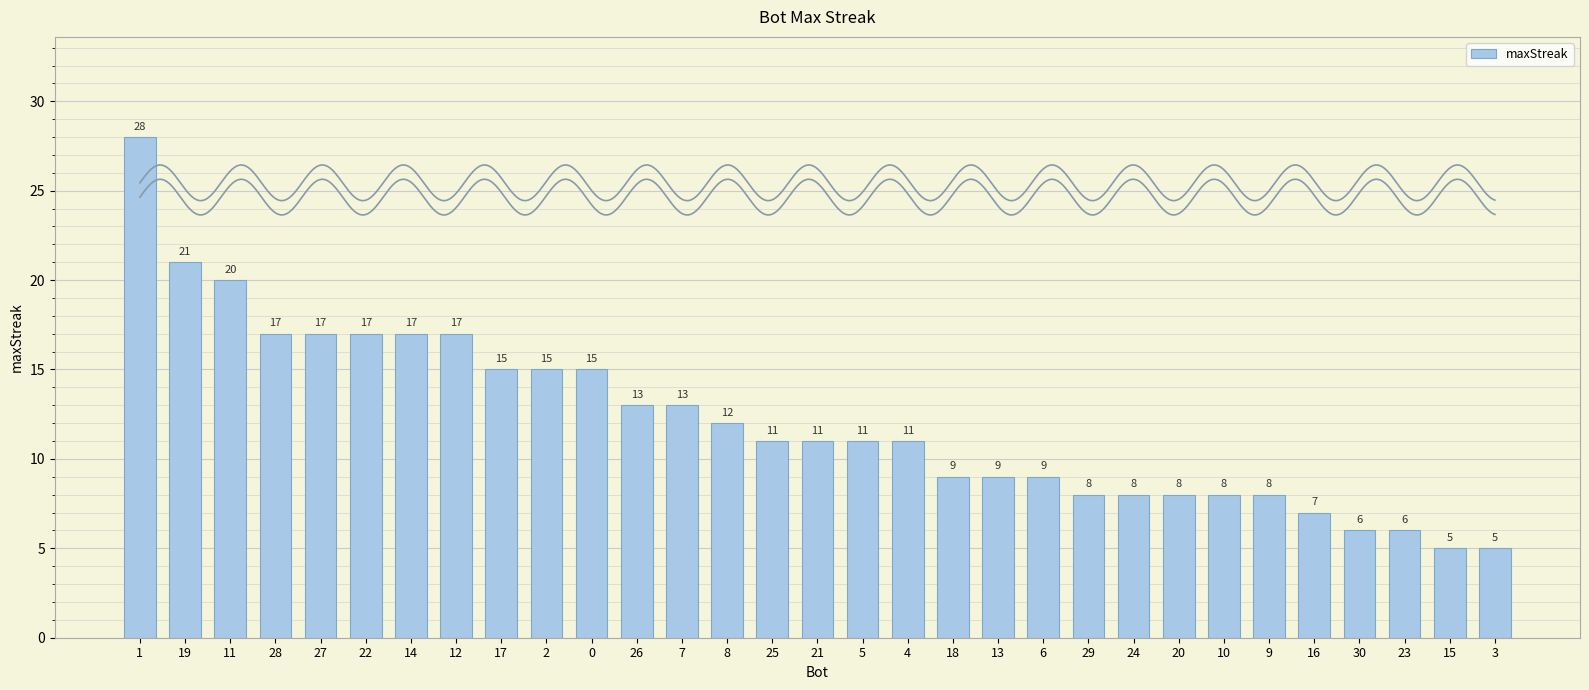

Reading left to right, list all the values displayed in this chart.

1=28	19=21	11=20	28=17	27=17	22=17	14=17	12=17	17=15	2=15	0=15	26=13	7=13	8=12	25=11	21=11	5=11	4=11	18=9	13=9	6=9	29=8	24=8	20=8	10=8	9=8	16=7	30=6	23=6	15=5	3=5